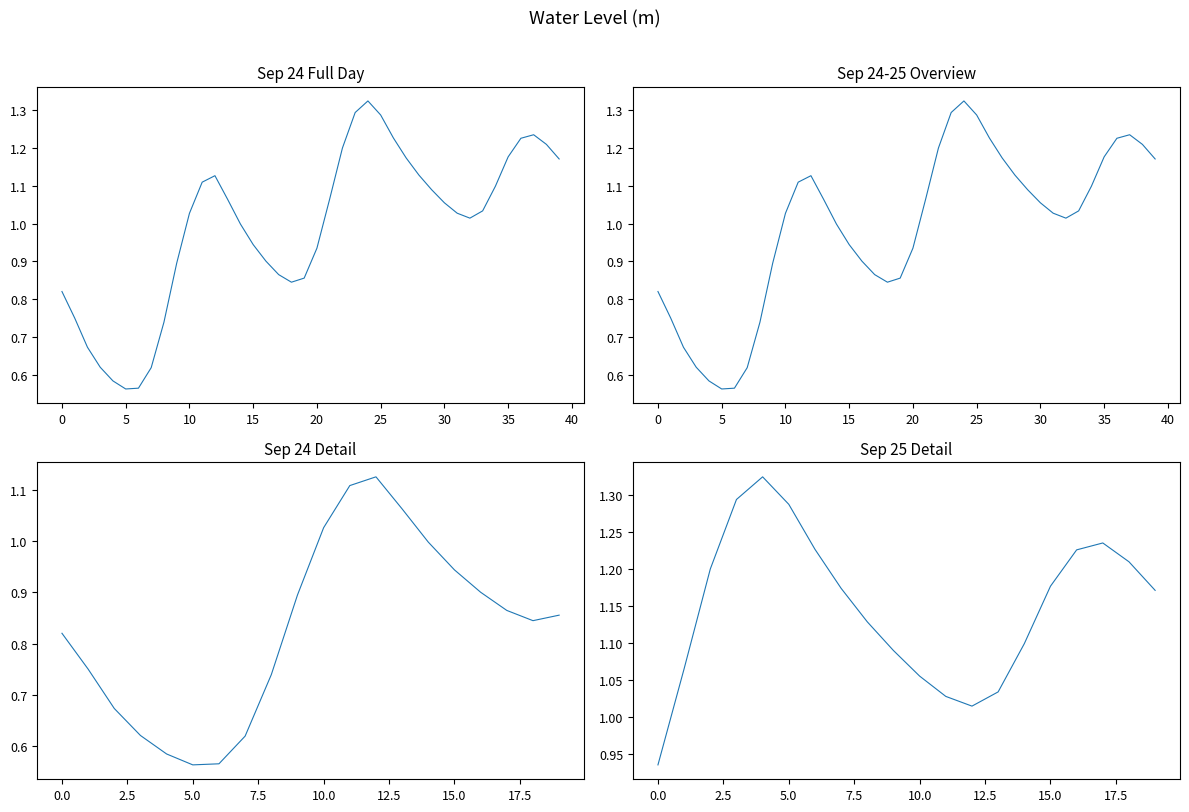

What is the value of the 18th point from the left?

1.2